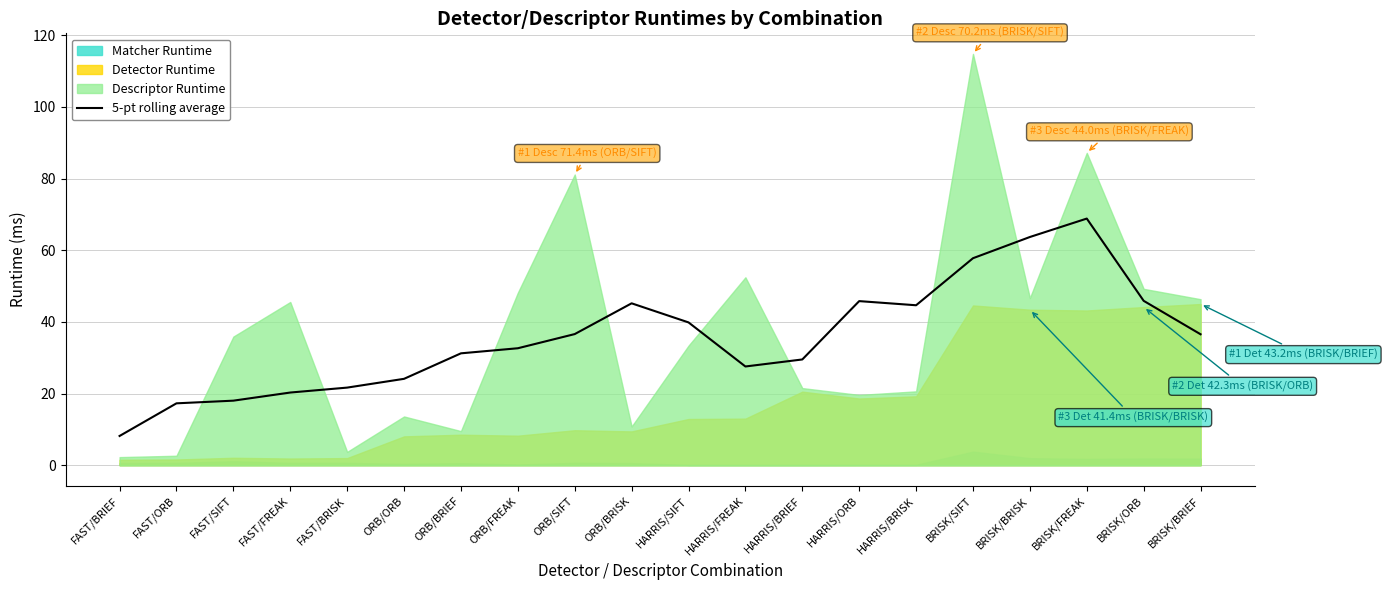

Is it true that the value at BRISK/BRISK is 31.5?

False